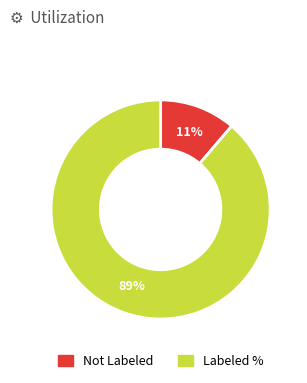

To the nearest percent, what is the difference between the largest and smallest slice percentages?

78%